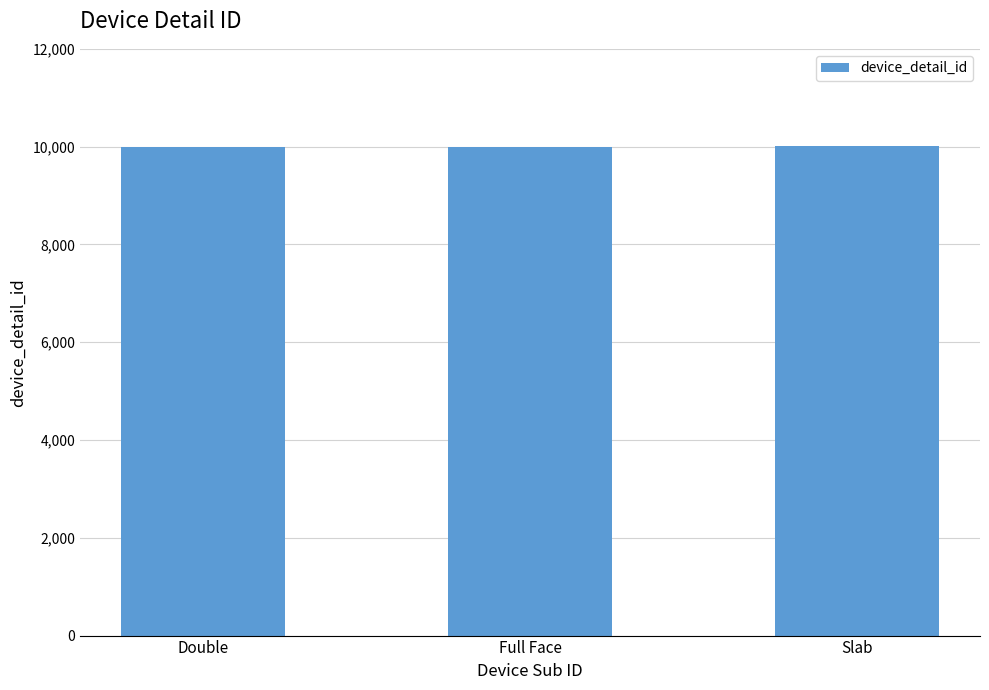

What value does the data have at Slab?

10003